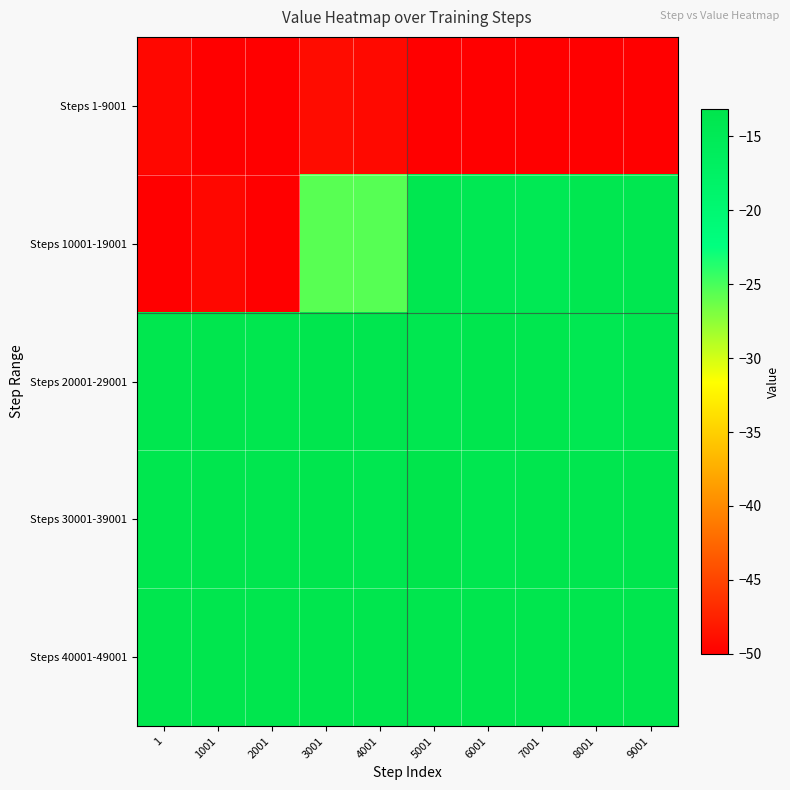

At which category does the chart reach its peak across all series?

5001